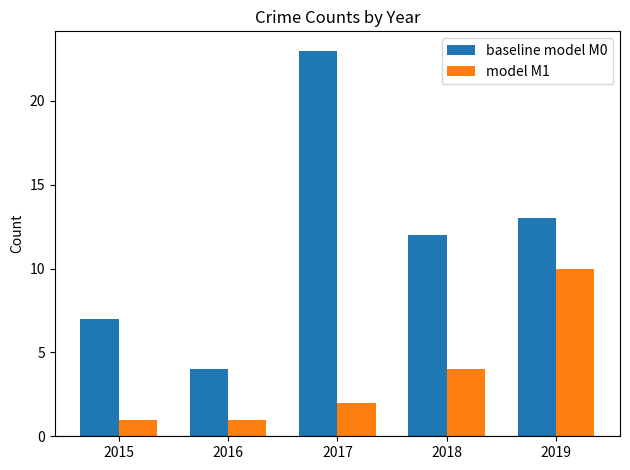

What is the spread (max minus min) of values at 2015?

6